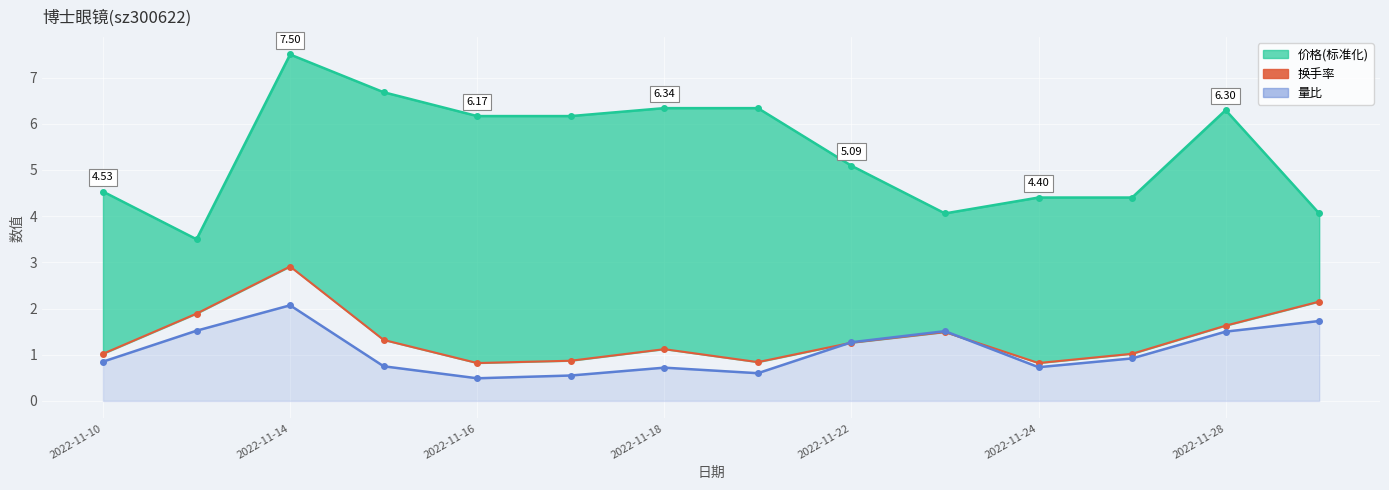

What is the minimum value shown in the chart?

0.5